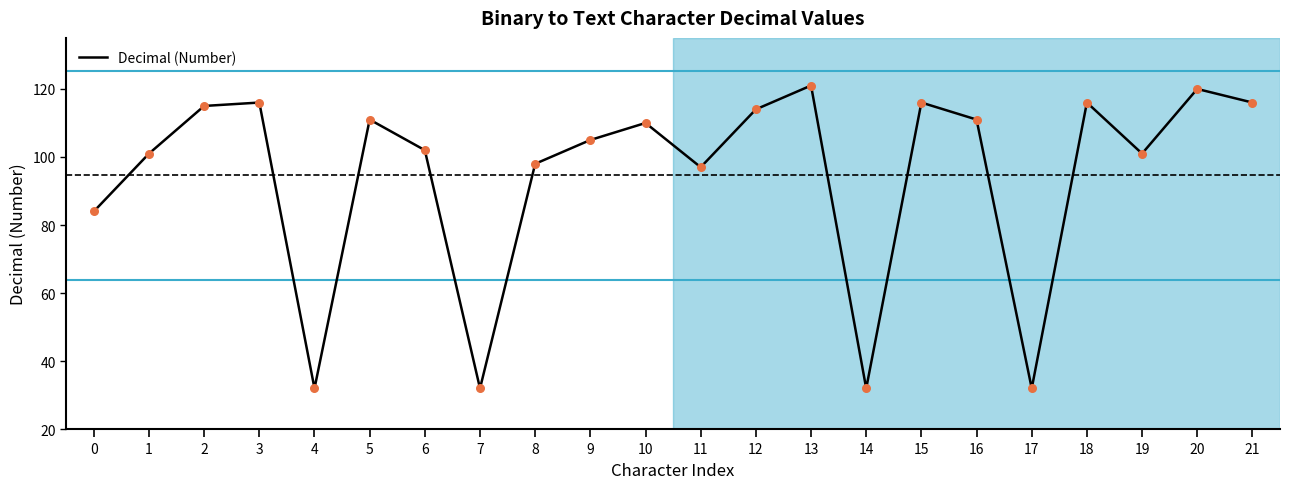

Approximately how many times larger is the value at 21 compared to 20?

1.0